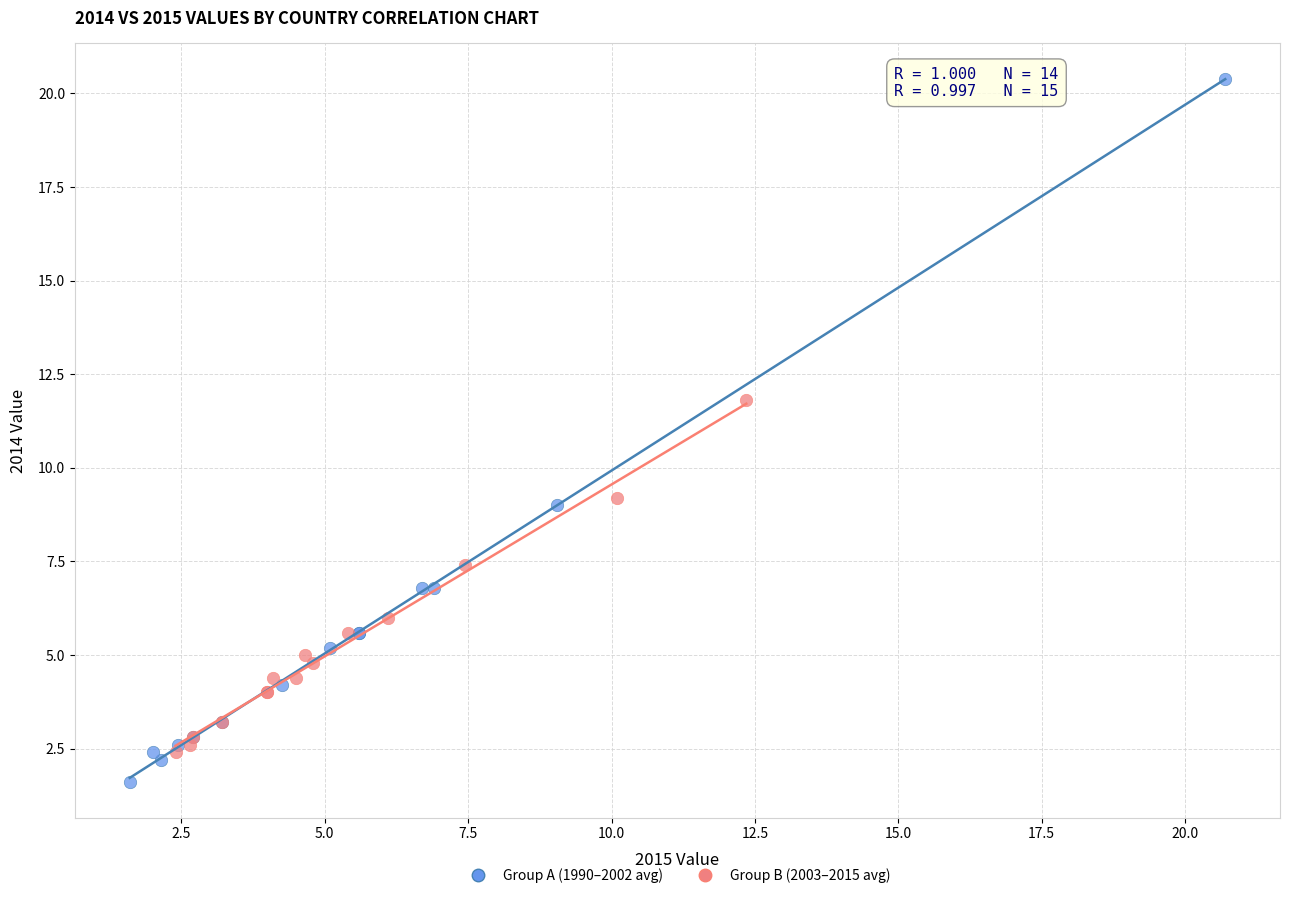

Which series reaches the minimum Y coordinate?

Group A (1990–2002 avg)